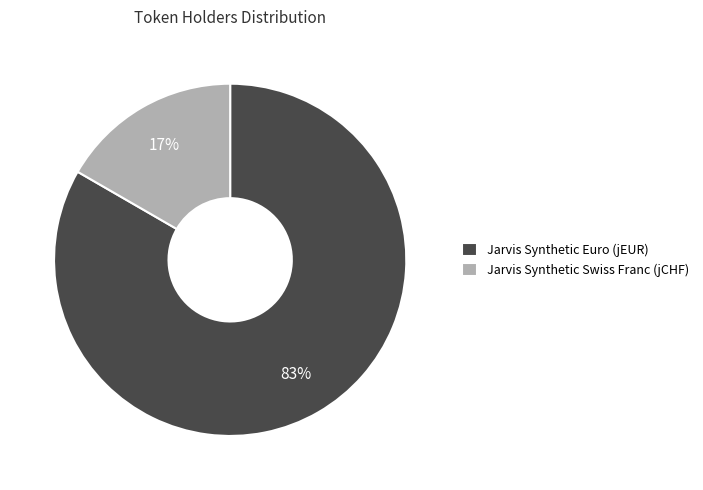

Which has a higher value, Jarvis Synthetic Euro (jEUR) or Jarvis Synthetic Swiss Franc (jCHF)?

Jarvis Synthetic Euro (jEUR)